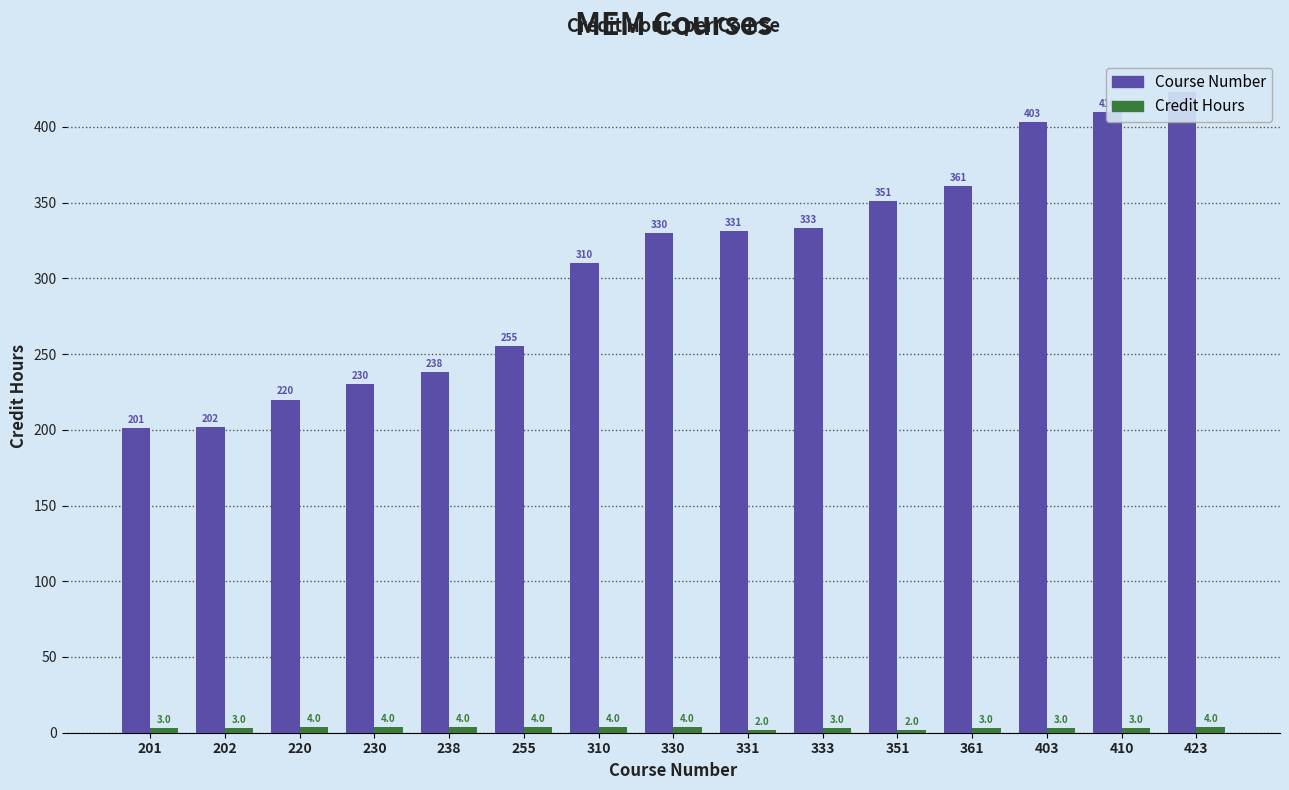

At how many categories does at least one series exceed 371?

3